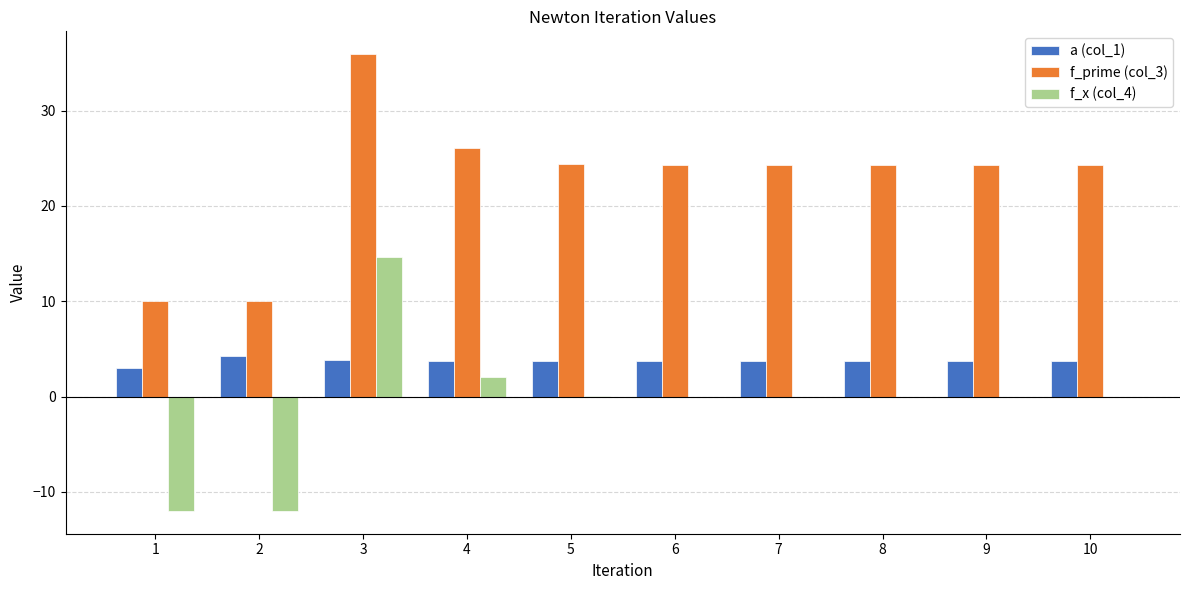

How many groups of bars are there?

10